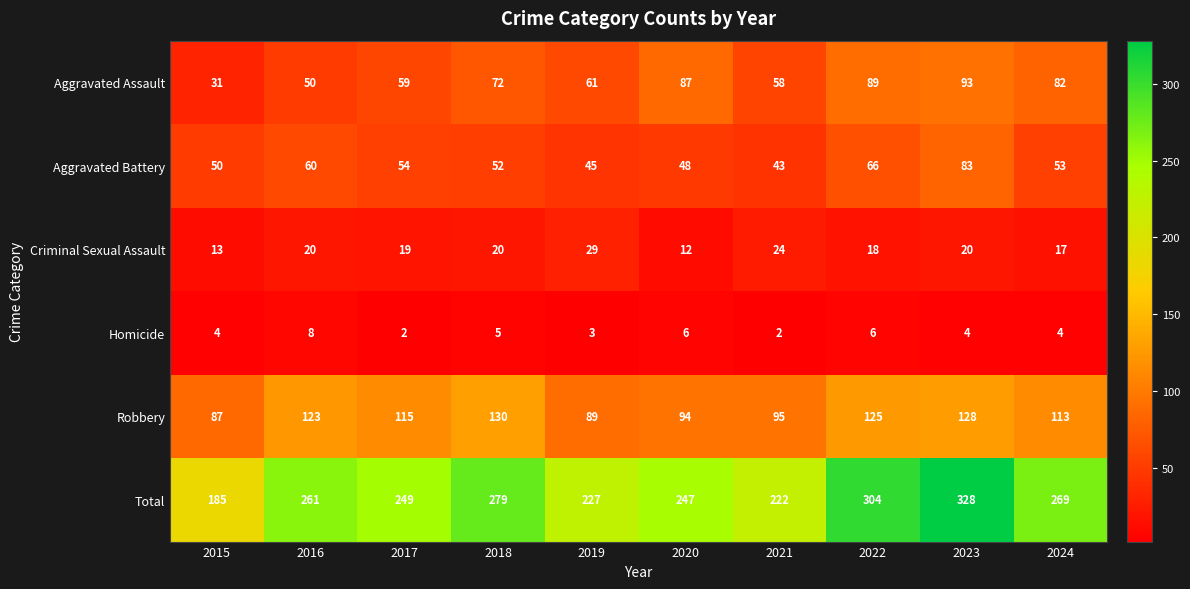

The Aggravated Battery series shows 90 at 2017. True or false?

False